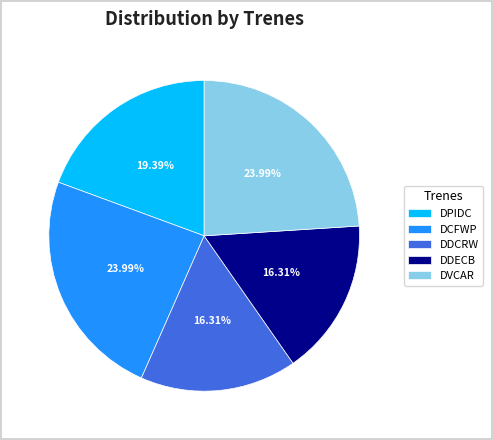

How many segments does this pie chart have?

5